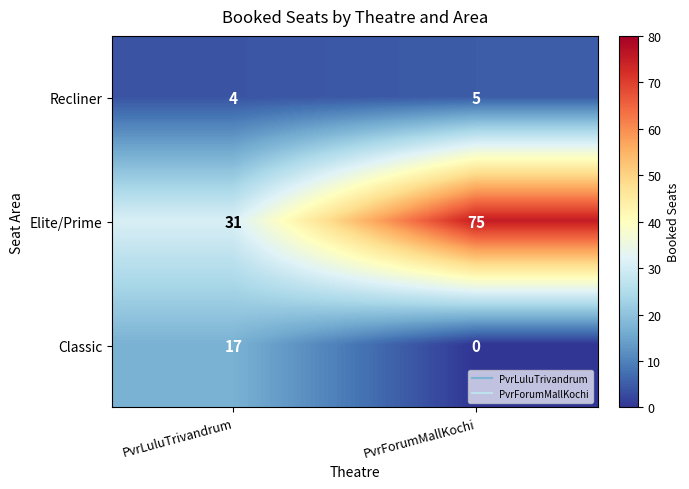

The Recliner series shows 5 at PvrForumMallKochi. True or false?

True